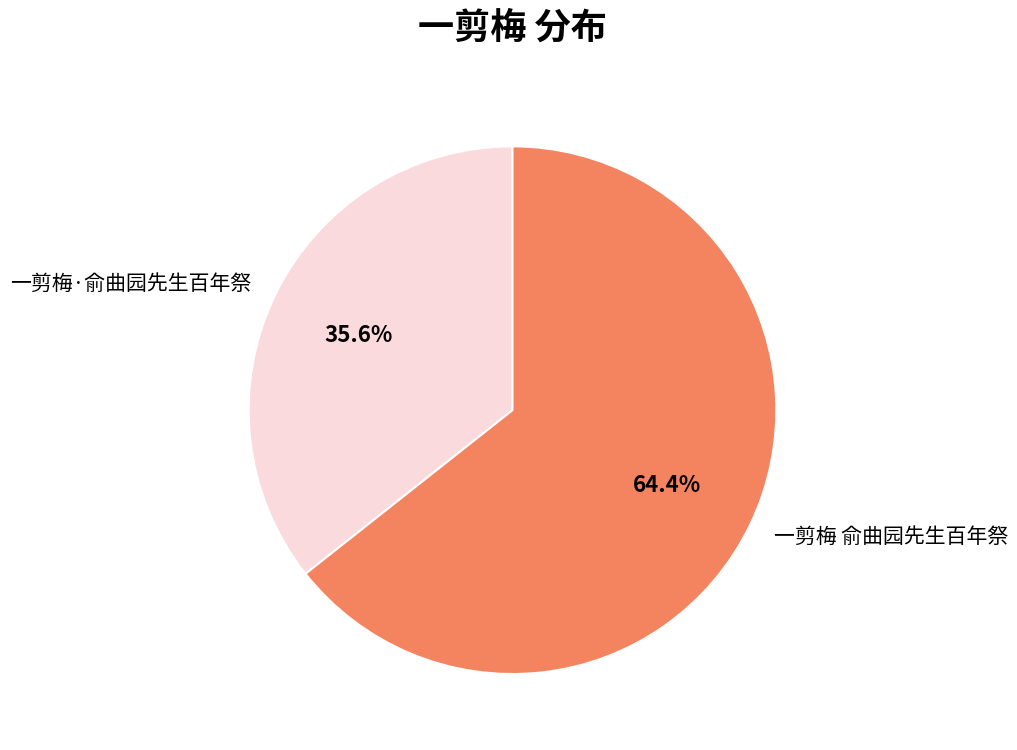

To the nearest percent, what is the difference between the 一剪梅·俞曲园先生百年祭 and 一剪梅 俞曲园先生百年祭 slice percentages?

29%